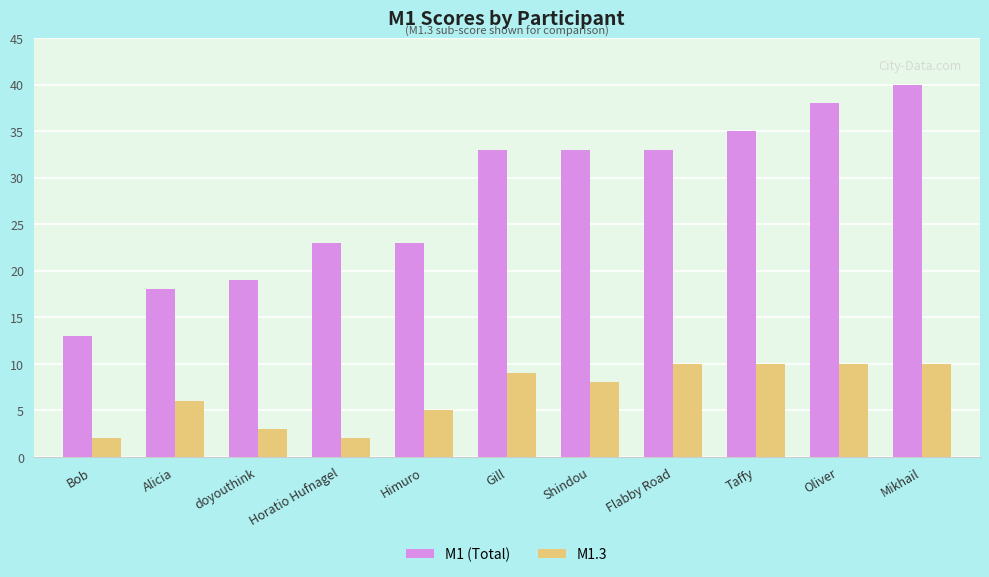

At which label is M1.3 closest to 6?

Alicia